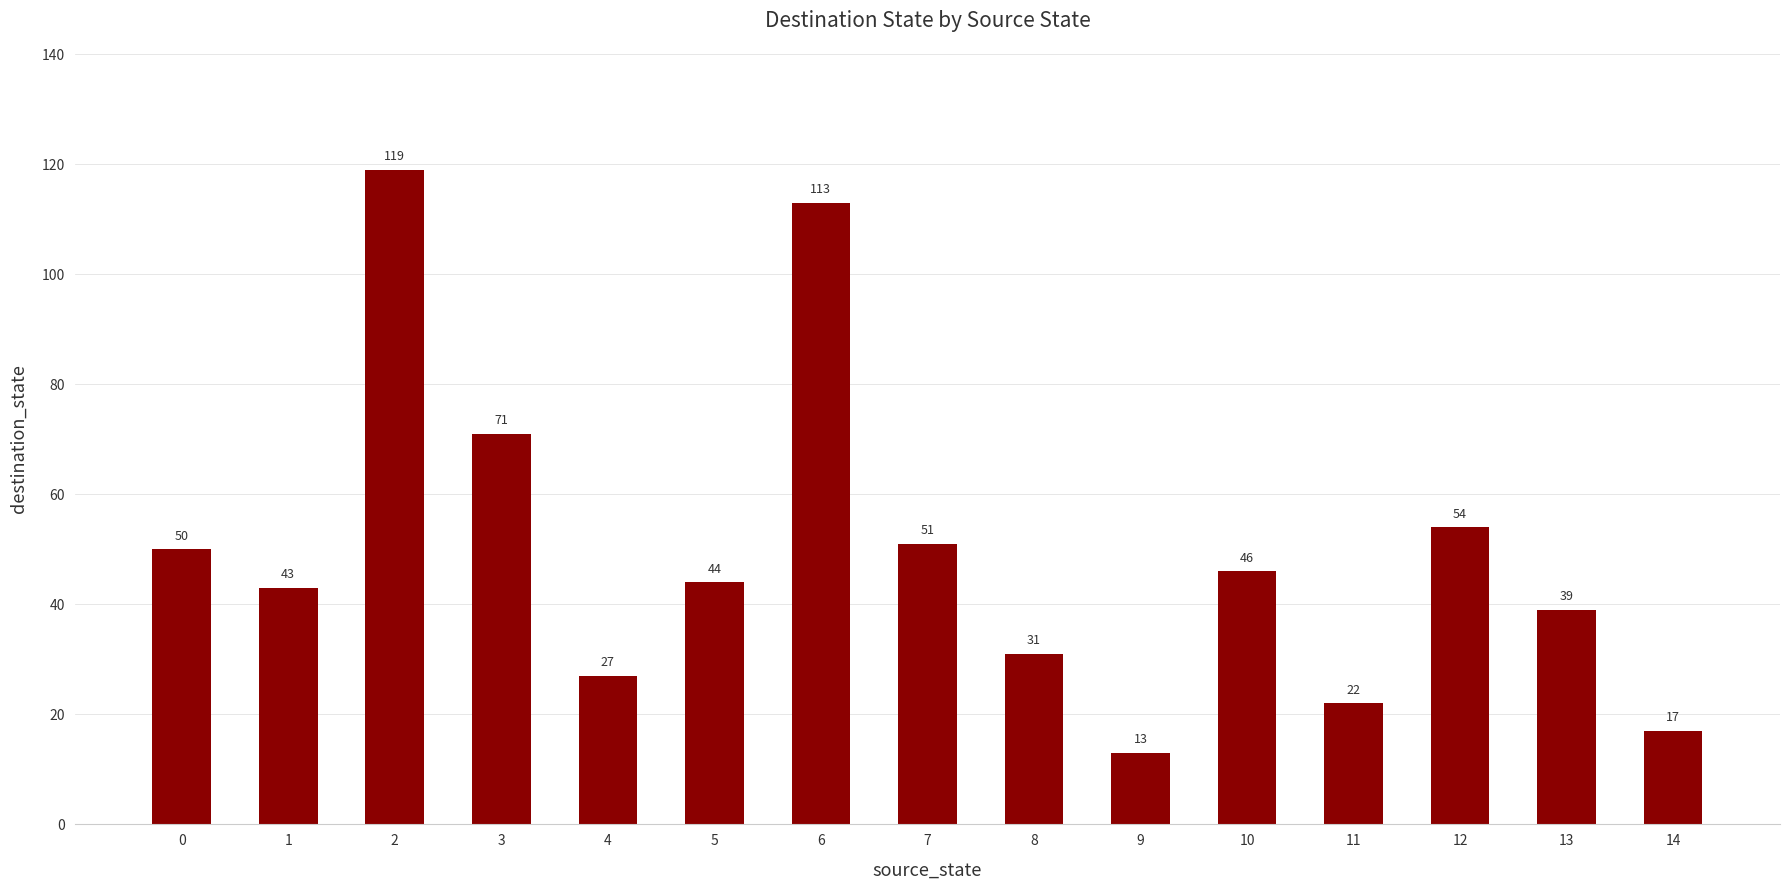

Rank the categories by value from highest to lowest.

2, 6, 3, 12, 7, 0, 10, 5, 1, 13, 8, 4, 11, 14, 9